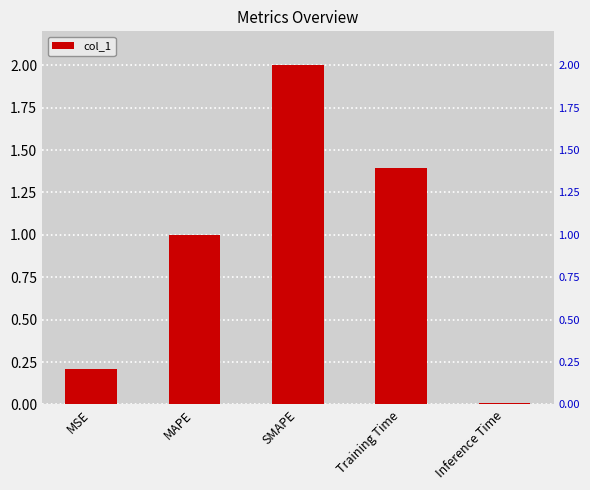

What is the difference between the values at MAPE and Inference Time?

1.0